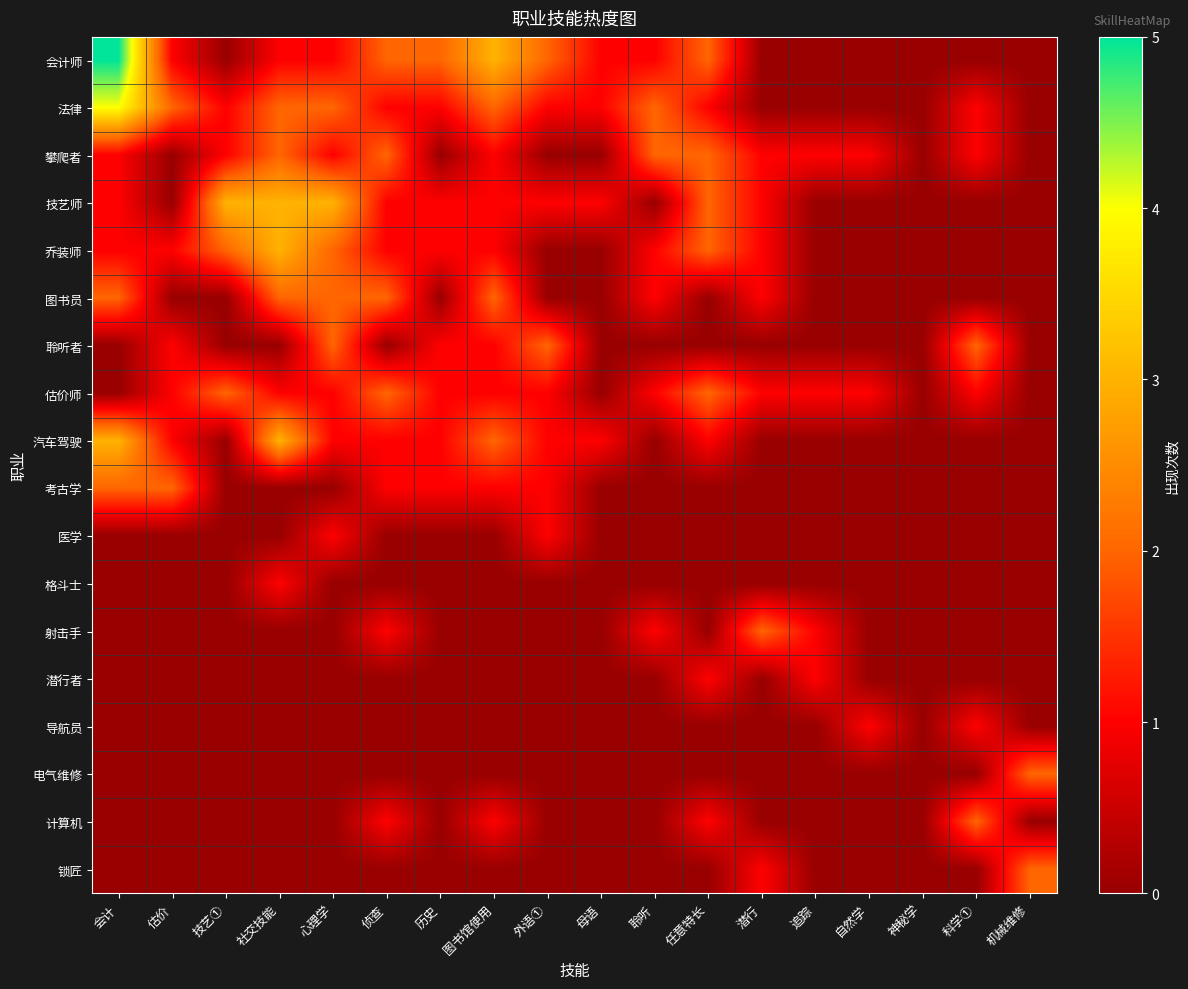

Reading left to right, transcribe all the data shown in this chart.

会计师: 会计=5	估价=1	技艺①=0	社交技能=1	心理学=1	侦查=2	历史=2	图书馆使用=3	外语①=2	母语=1	聆听=1	任意特长=2	潜行=0	追踪=0	自然学=0	神秘学=0	科学①=0	机械维修=0
法律: 会计=4	估价=2	技艺①=1	社交技能=2	心理学=2	侦查=1	历史=1	图书馆使用=2	外语①=1	母语=1	聆听=2	任意特长=1	潜行=0	追踪=0	自然学=0	神秘学=0	科学①=1	机械维修=0
攀爬者: 会计=1	估价=0	技艺①=1	社交技能=2	心理学=1	侦查=2	历史=0	图书馆使用=1	外语①=0	母语=0	聆听=2	任意特长=2	潜行=1	追踪=1	自然学=1	神秘学=0	科学①=1	机械维修=0
技艺师: 会计=1	估价=0	技艺①=3	社交技能=3	心理学=3	侦查=1	历史=1	图书馆使用=1	外语①=1	母语=1	聆听=0	任意特长=2	潜行=1	追踪=0	自然学=0	神秘学=0	科学①=0	机械维修=0
乔装师: 会计=1	估价=1	技艺①=2	社交技能=3	心理学=2	侦查=1	历史=1	图书馆使用=1	外语①=0	母语=0	聆听=1	任意特长=2	潜行=1	追踪=0	自然学=0	神秘学=0	科学①=0	机械维修=0
图书员: 会计=2	估价=0	技艺①=0	社交技能=2	心理学=2	侦查=2	历史=0	图书馆使用=2	外语①=0	母语=0	聆听=1	任意特长=0	潜行=1	追踪=0	自然学=0	神秘学=0	科学①=0	机械维修=0
聆听者: 会计=0	估价=1	技艺①=0	社交技能=0	心理学=2	侦查=0	历史=1	图书馆使用=1	外语①=2	母语=0	聆听=0	任意特长=0	潜行=0	追踪=0	自然学=0	神秘学=0	科学①=2	机械维修=0
估价师: 会计=0	估价=1	技艺①=2	社交技能=1	心理学=1	侦查=2	历史=1	图书馆使用=1	外语①=1	母语=0	聆听=1	任意特长=2	潜行=1	追踪=1	自然学=1	神秘学=0	科学①=1	机械维修=0
汽车驾驶: 会计=3	估价=1	技艺①=0	社交技能=3	心理学=1	侦查=1	历史=1	图书馆使用=2	外语①=1	母语=1	聆听=0	任意特长=1	潜行=0	追踪=0	自然学=0	神秘学=0	科学①=0	机械维修=0
考古学: 会计=2	估价=2	技艺①=0	社交技能=0	心理学=0	侦查=1	历史=1	图书馆使用=1	外语①=1	母语=0	聆听=0	任意特长=0	潜行=0	追踪=0	自然学=0	神秘学=0	科学①=0	机械维修=0
医学: 会计=0	估价=0	技艺①=0	社交技能=0	心理学=1	侦查=0	历史=0	图书馆使用=0	外语①=1	母语=0	聆听=0	任意特长=0	潜行=0	追踪=0	自然学=0	神秘学=0	科学①=0	机械维修=0
格斗士: 会计=0	估价=0	技艺①=0	社交技能=1	心理学=0	侦查=0	历史=0	图书馆使用=0	外语①=0	母语=0	聆听=0	任意特长=0	潜行=0	追踪=0	自然学=0	神秘学=0	科学①=0	机械维修=0
射击手: 会计=0	估价=0	技艺①=0	社交技能=0	心理学=0	侦查=1	历史=0	图书馆使用=0	外语①=0	母语=0	聆听=1	任意特长=0	潜行=2	追踪=1	自然学=0	神秘学=0	科学①=0	机械维修=0
潜行者: 会计=0	估价=0	技艺①=0	社交技能=0	心理学=0	侦查=0	历史=0	图书馆使用=0	外语①=0	母语=0	聆听=0	任意特长=1	潜行=0	追踪=1	自然学=0	神秘学=0	科学①=0	机械维修=0
导航员: 会计=0	估价=0	技艺①=0	社交技能=0	心理学=0	侦查=0	历史=0	图书馆使用=0	外语①=0	母语=0	聆听=0	任意特长=0	潜行=0	追踪=0	自然学=1	神秘学=0	科学①=1	机械维修=0
电气维修: 会计=0	估价=0	技艺①=0	社交技能=0	心理学=0	侦查=0	历史=0	图书馆使用=0	外语①=0	母语=0	聆听=0	任意特长=0	潜行=0	追踪=0	自然学=0	神秘学=0	科学①=0	机械维修=2
计算机: 会计=0	估价=0	技艺①=0	社交技能=0	心理学=0	侦查=1	历史=0	图书馆使用=1	外语①=0	母语=0	聆听=0	任意特长=1	潜行=0	追踪=0	自然学=0	神秘学=0	科学①=2	机械维修=0
锁匠: 会计=0	估价=0	技艺①=0	社交技能=0	心理学=0	侦查=0	历史=0	图书馆使用=0	外语①=0	母语=0	聆听=0	任意特长=0	潜行=1	追踪=0	自然学=0	神秘学=0	科学①=0	机械维修=2